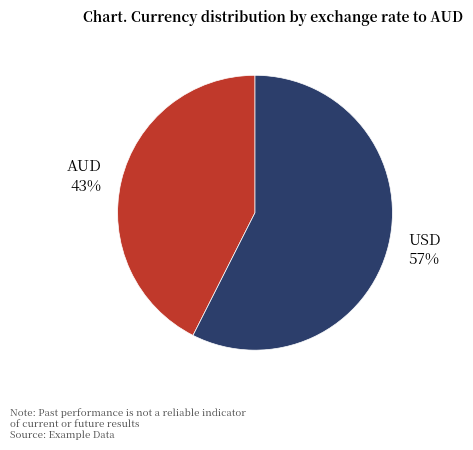

To the nearest percent, what percentage of the pie is AUD?

43%